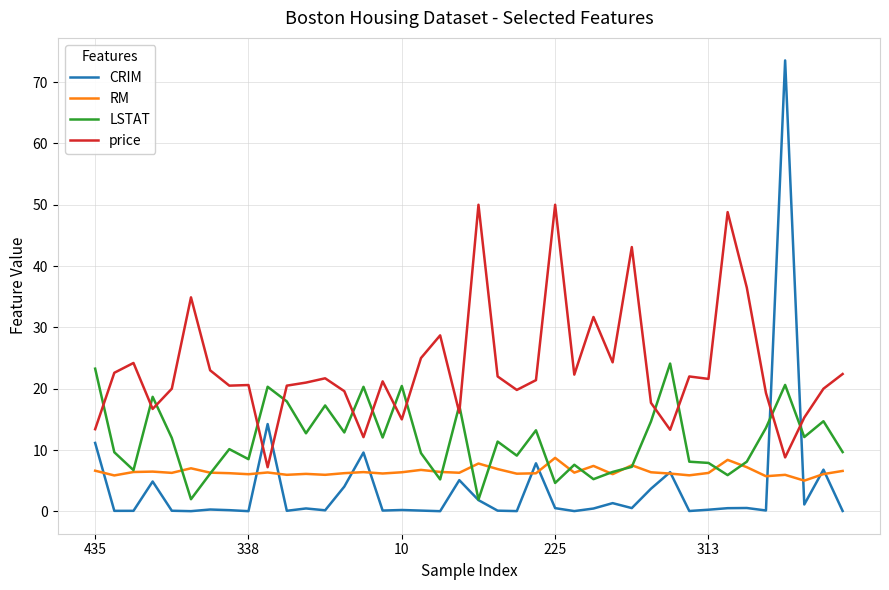

Which series has the largest total across all categories?

price